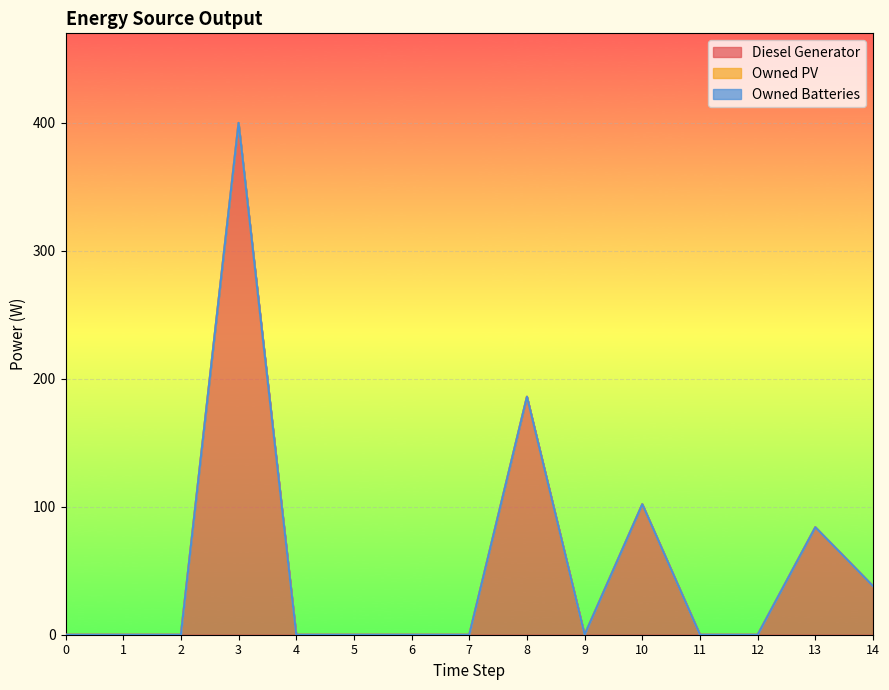

At which category does Diesel Generator reach its first local peak?

3